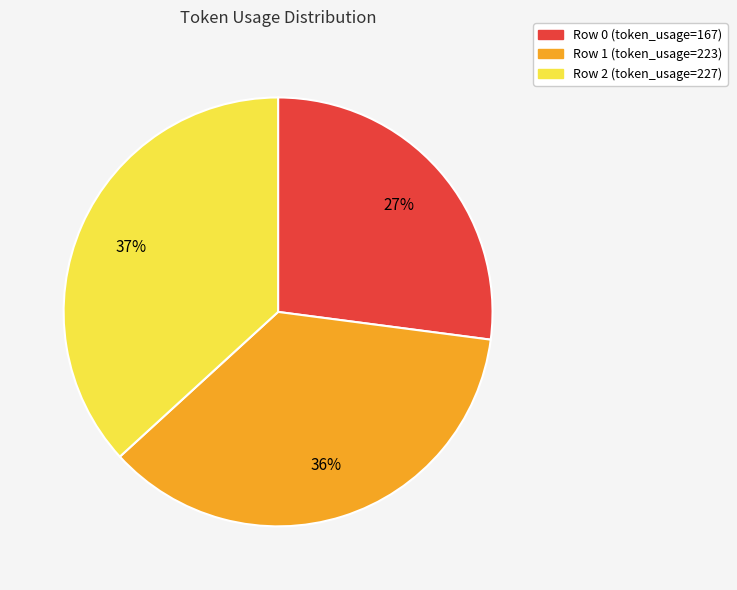

Is there any slice that represents more than half of the pie?

No